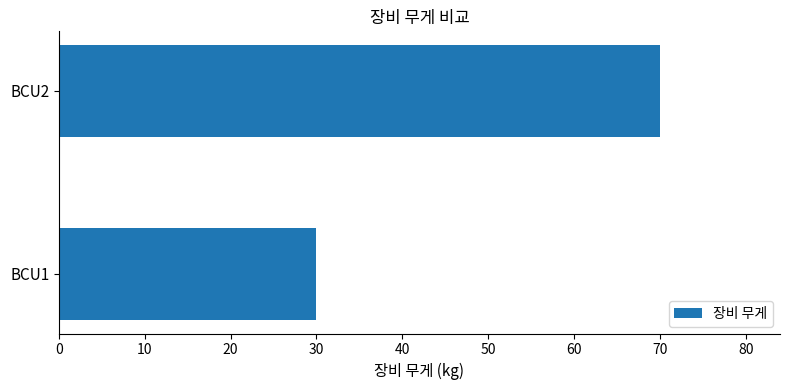

Are the bars grouped side by side (vs. stacked)?

No